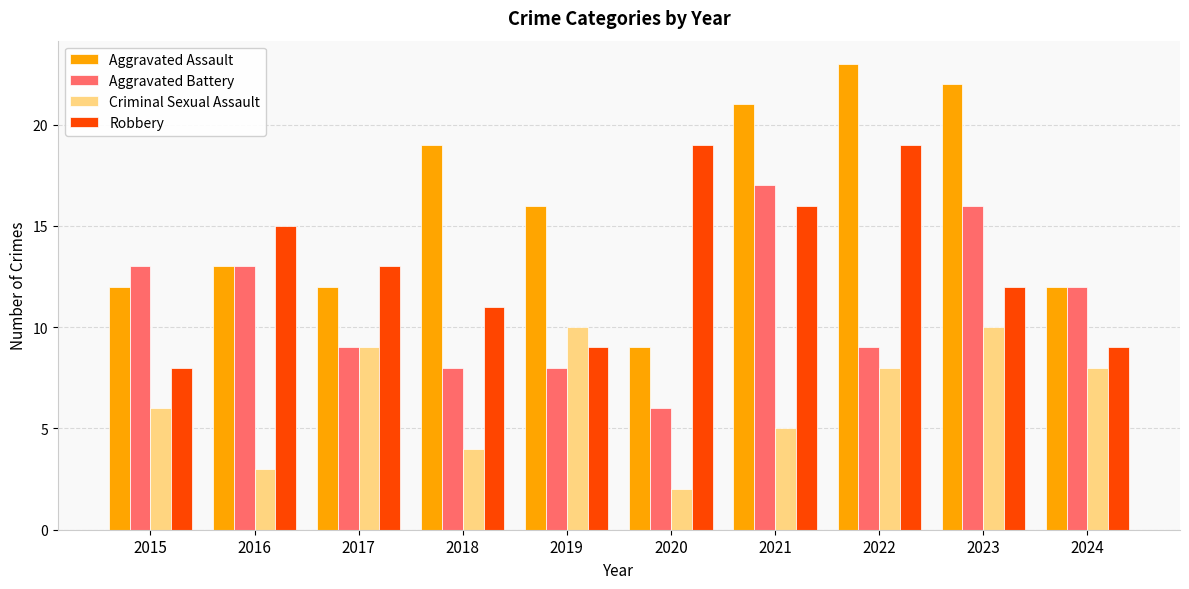

What is the sum of the Robbery values at 2023 and 2018?

23